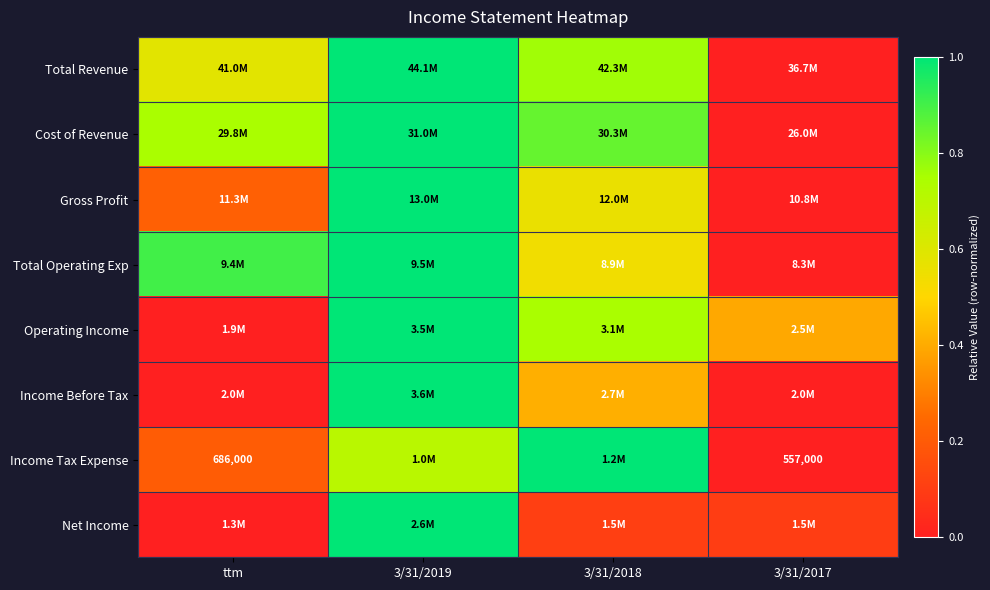

At which category is the sum across all series the highest?

3/31/2019